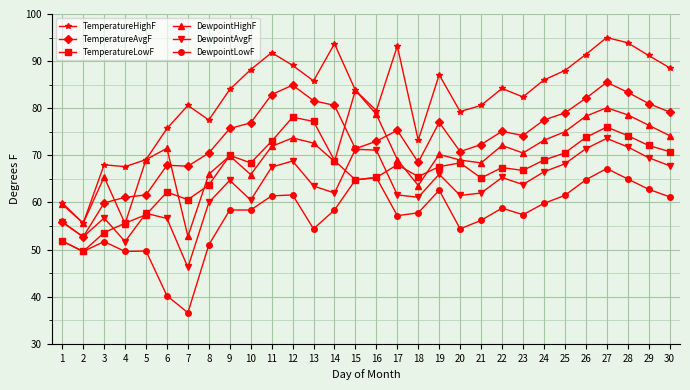

What is the difference between the second highest and minimum values in the TemperatureAvgF series?

32.2